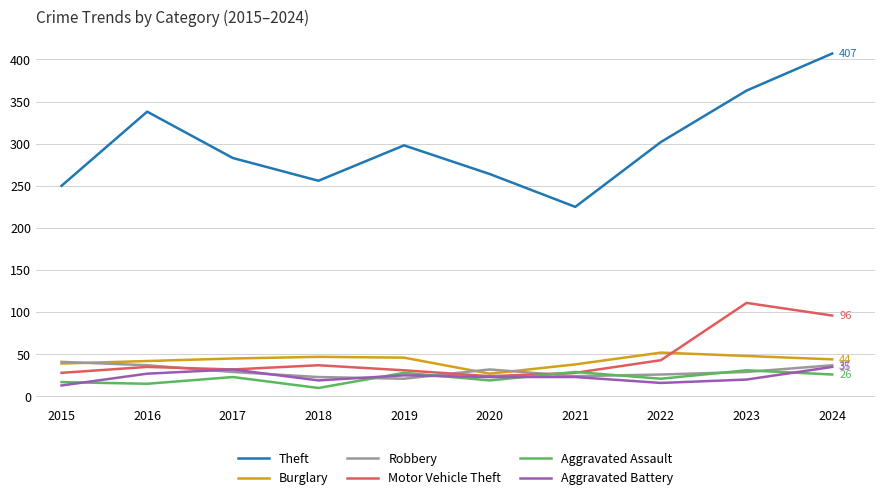

What is the difference between the highest and lowest values at 2015?

237